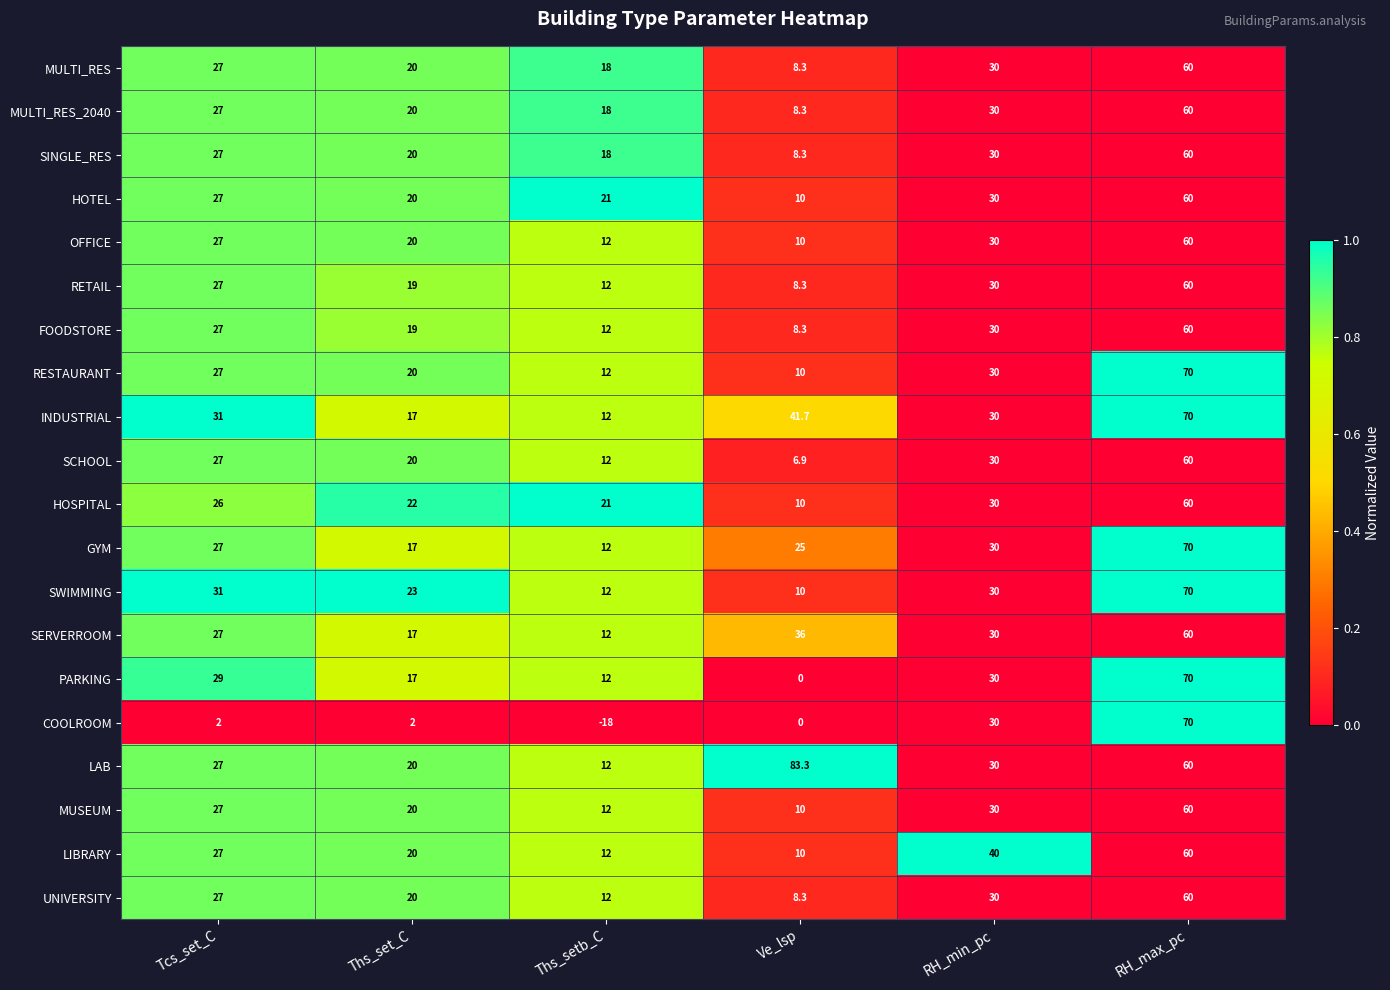

How many categories are shown in the chart?

6